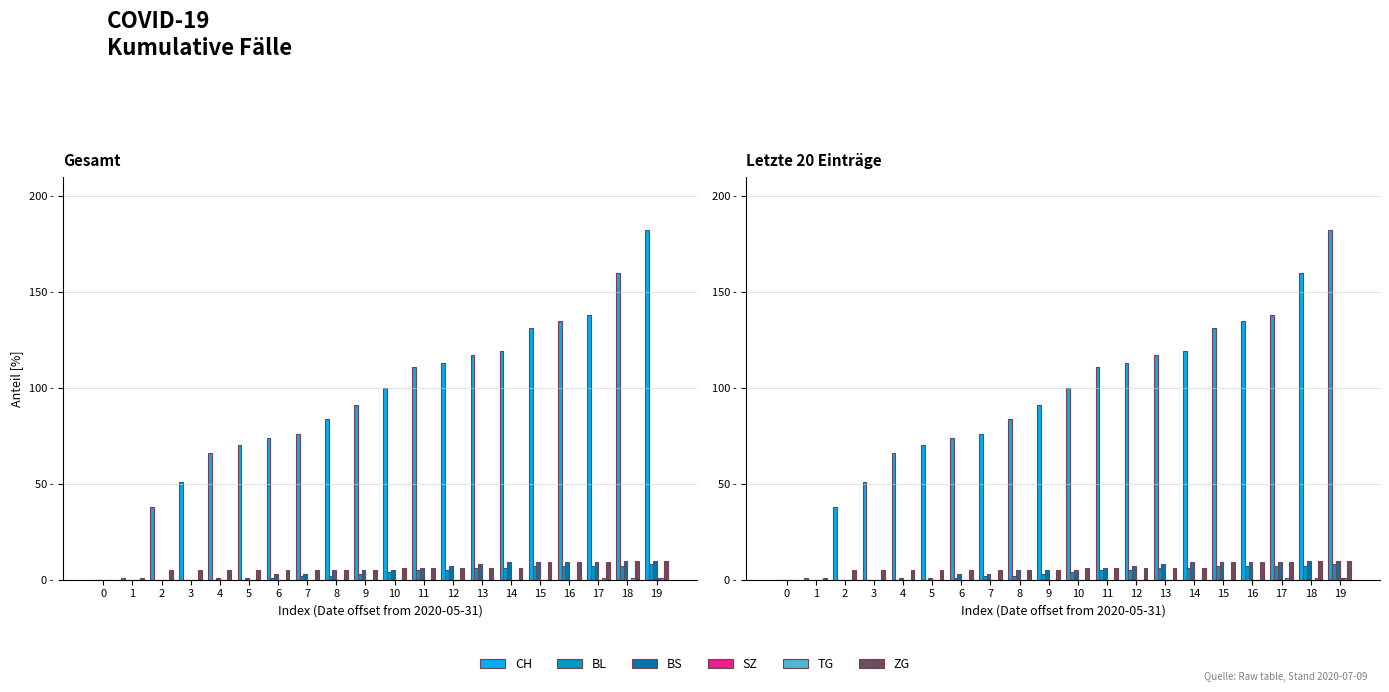

At how many categories does at least one series exceed 153?

2